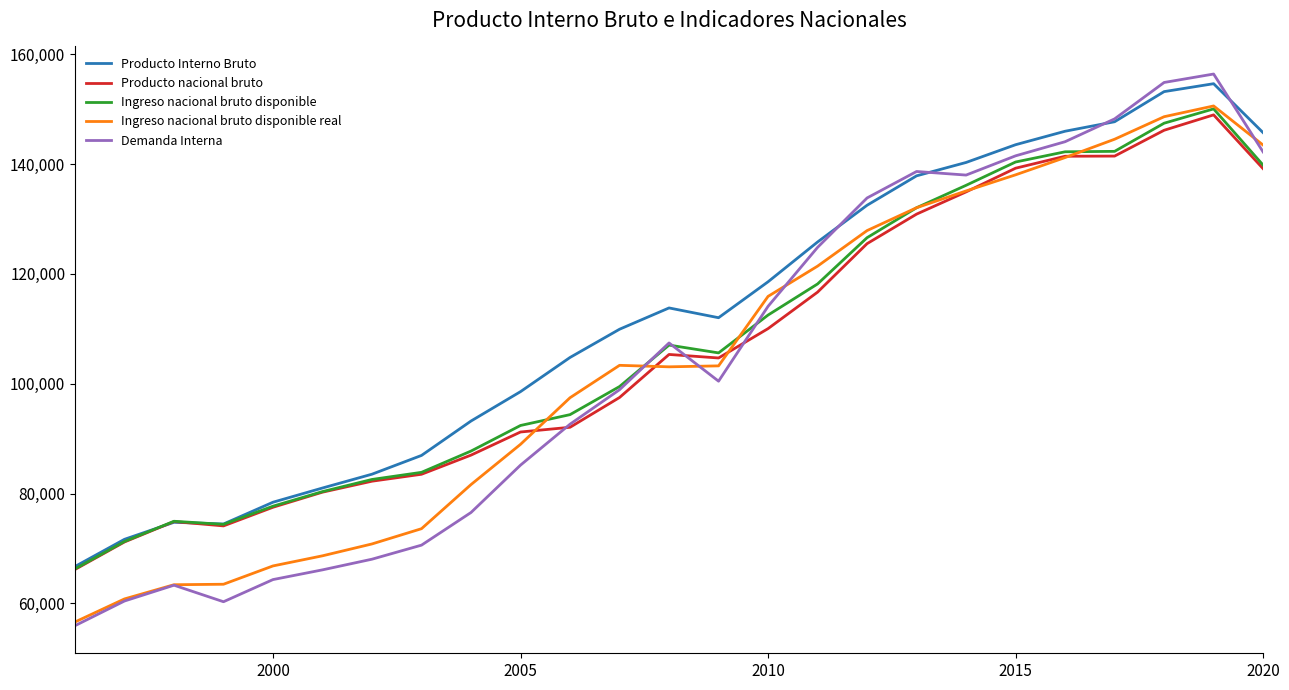

What is the minimum value for Demanda Interna?

55926